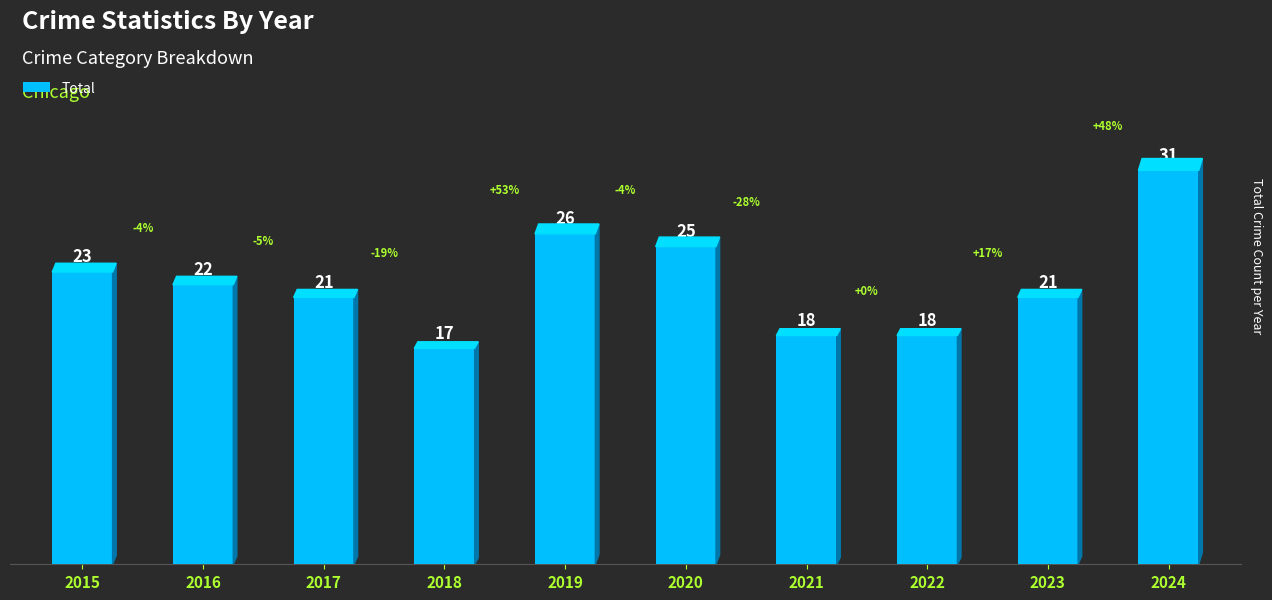

How many bars are there in total?

10